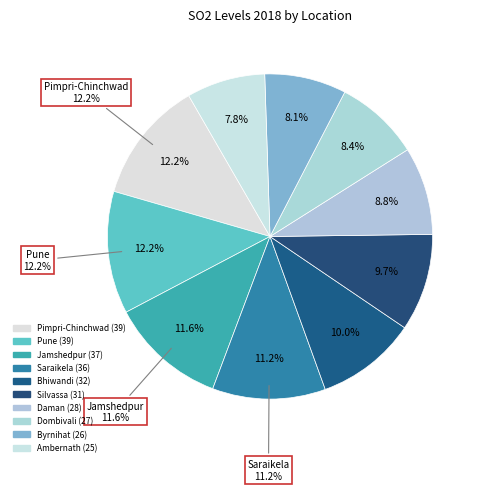

The Jamshedpur slice represents 12% of the pie. True or false?

True